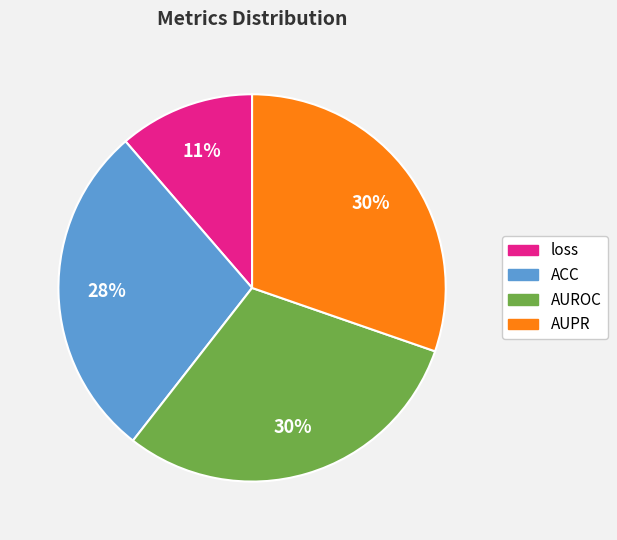

Is there a majority slice in this chart?

No